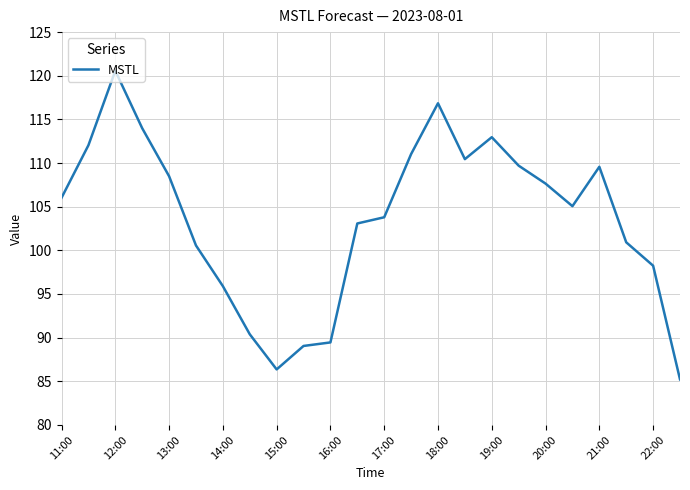

What is the smallest value displayed?

85.2